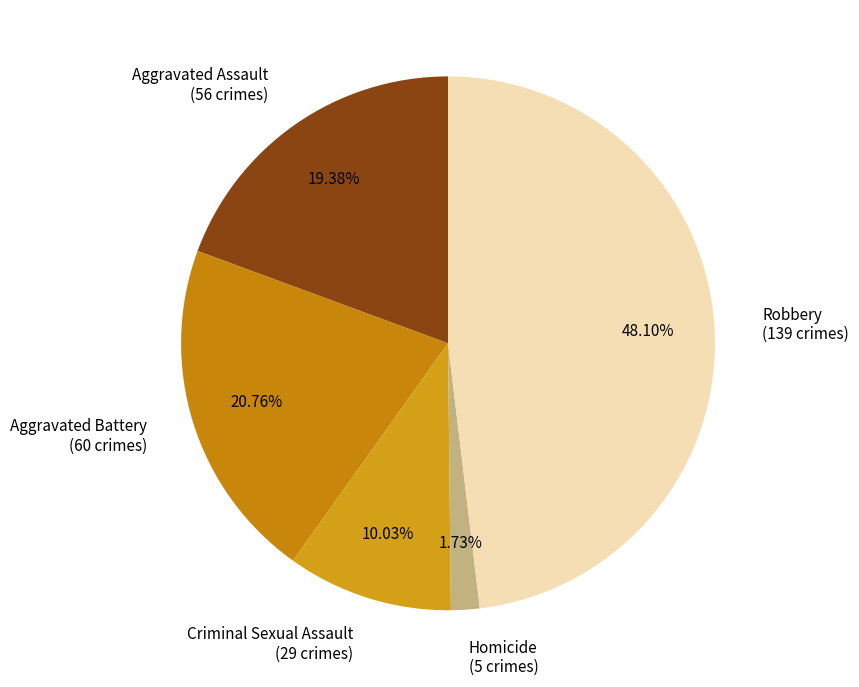

Is there a majority slice in this chart?

No